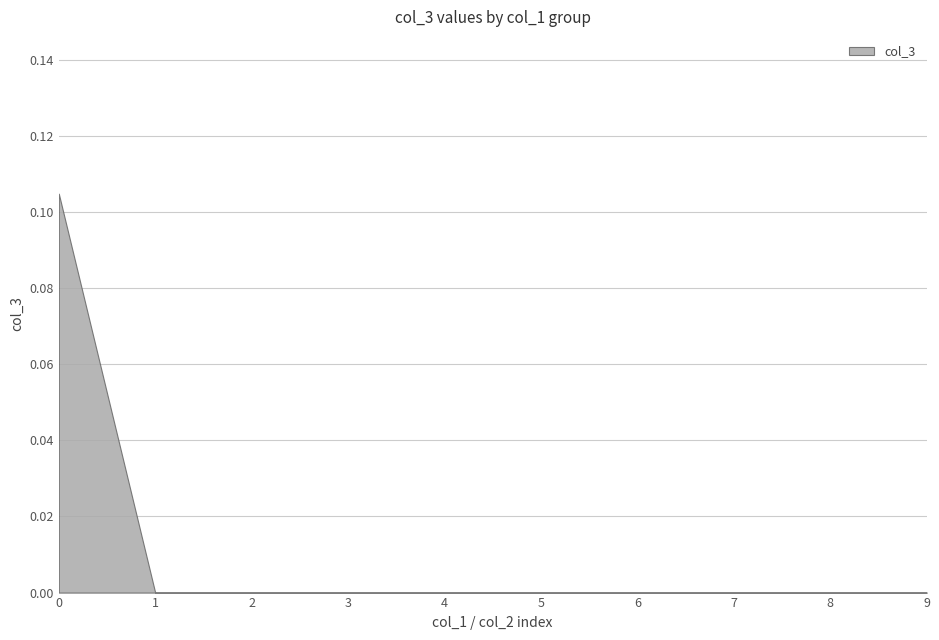

The value at 7 is 0.0. True or false?

True